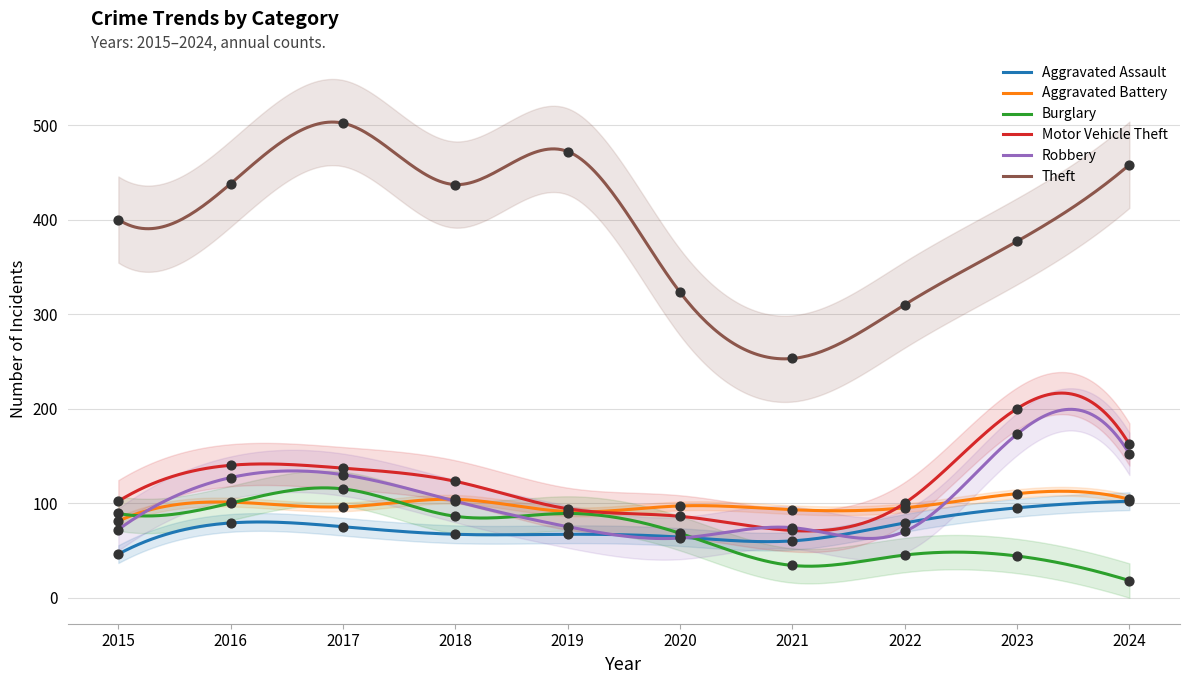

Which series reaches the maximum Y coordinate?

Theft